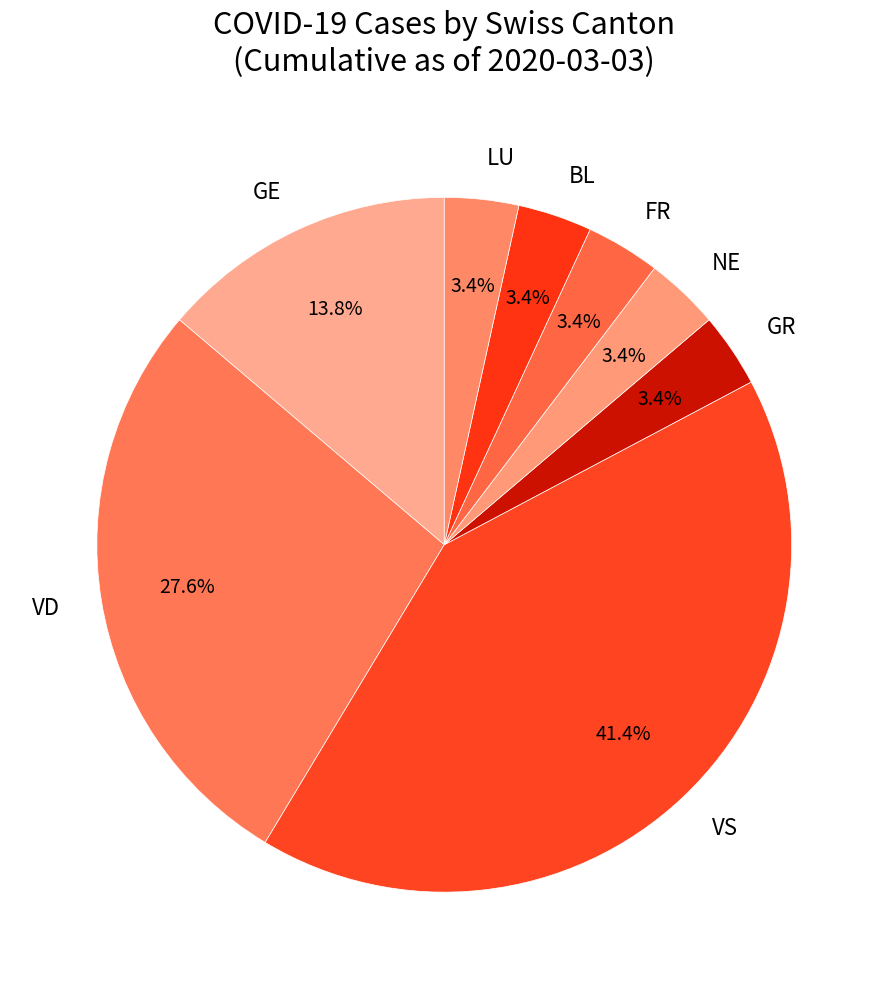

To the nearest percent, what portion does GR represent?

3%